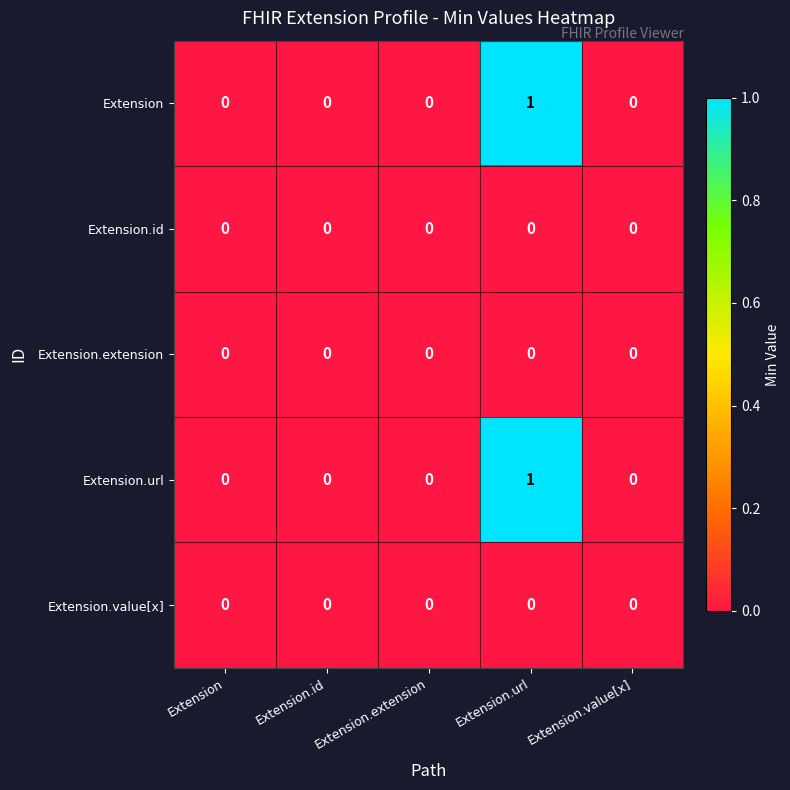

At which category is the sum across all series the highest?

Extension.url